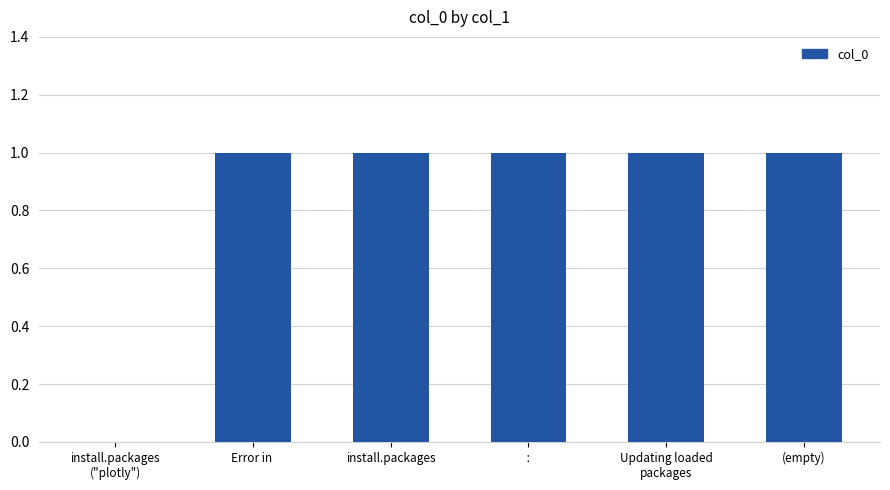

Approximately how many times larger is the value at  :  compared to install.packages?

1.0